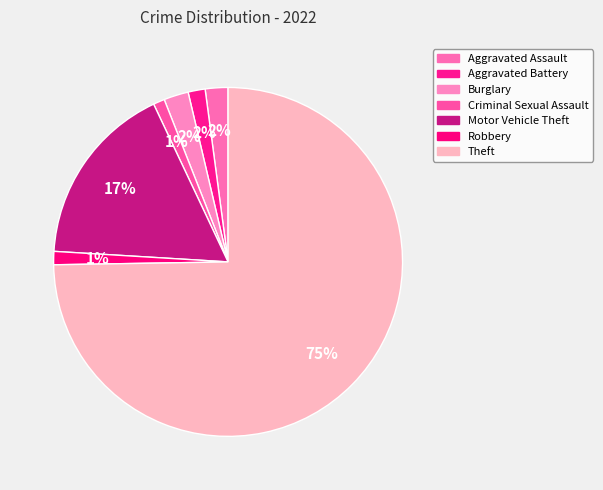

How many slices are in this pie chart?

7